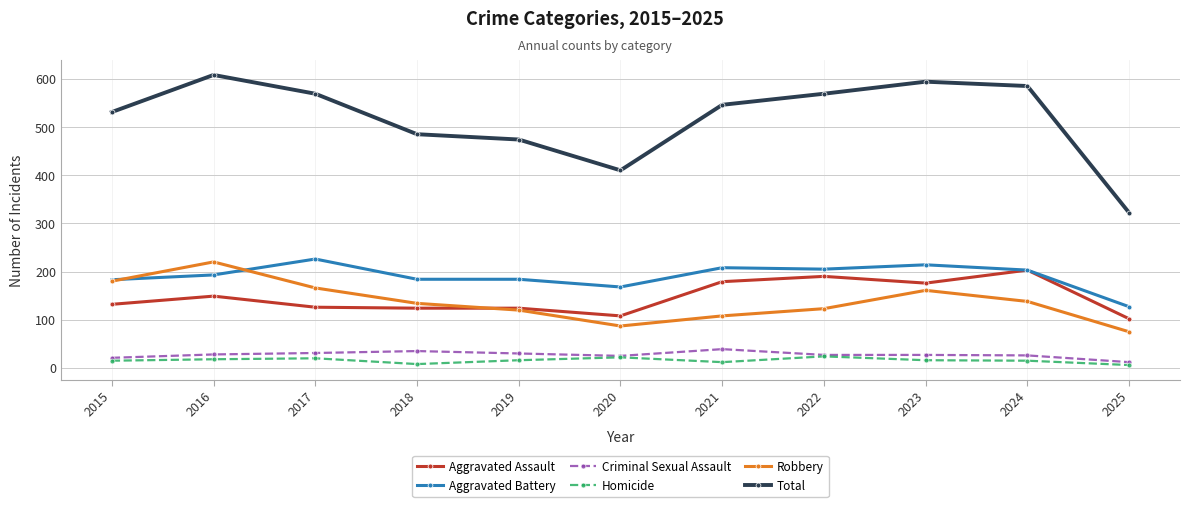

What is the total value across all series at 2019?

948